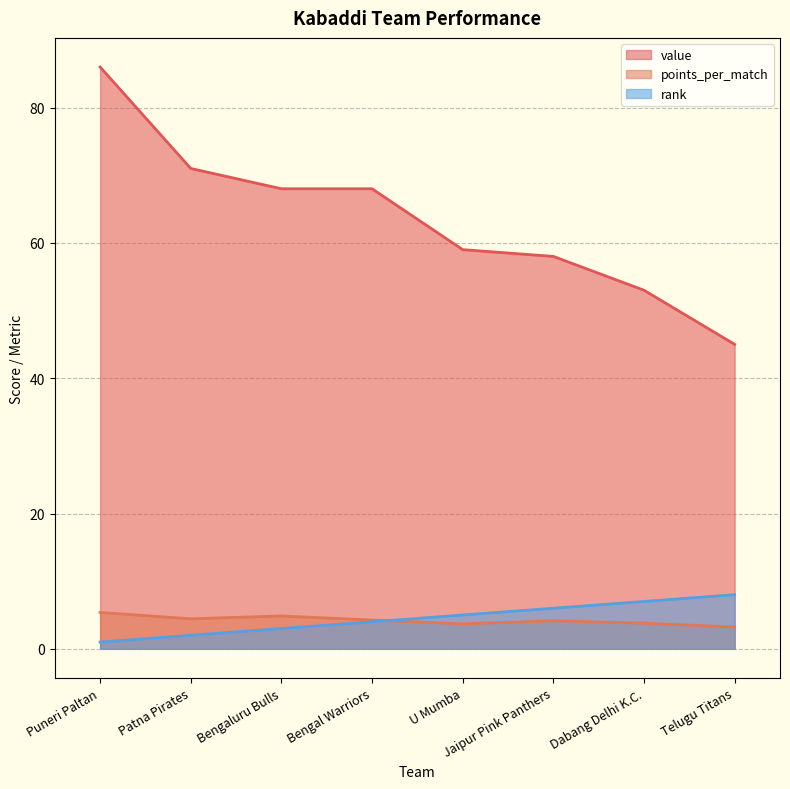

At which label does value first exceed 68?

Puneri Paltan